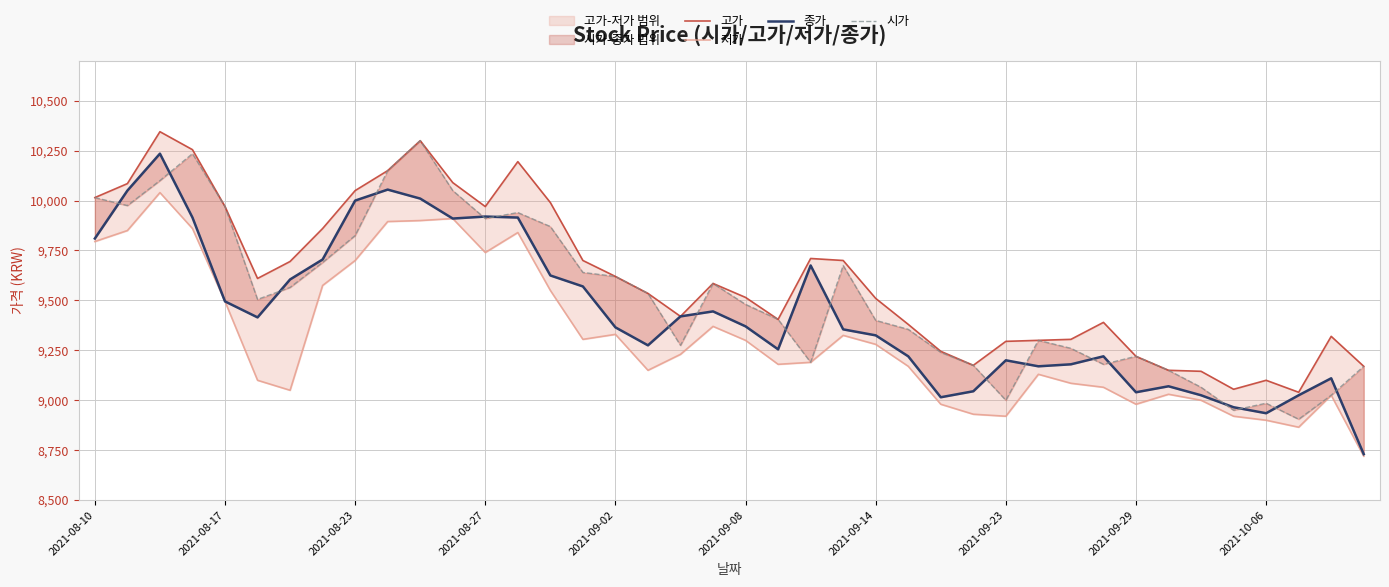

What is the sum of the 고가 values at 2021-08-27 and 38?

19575